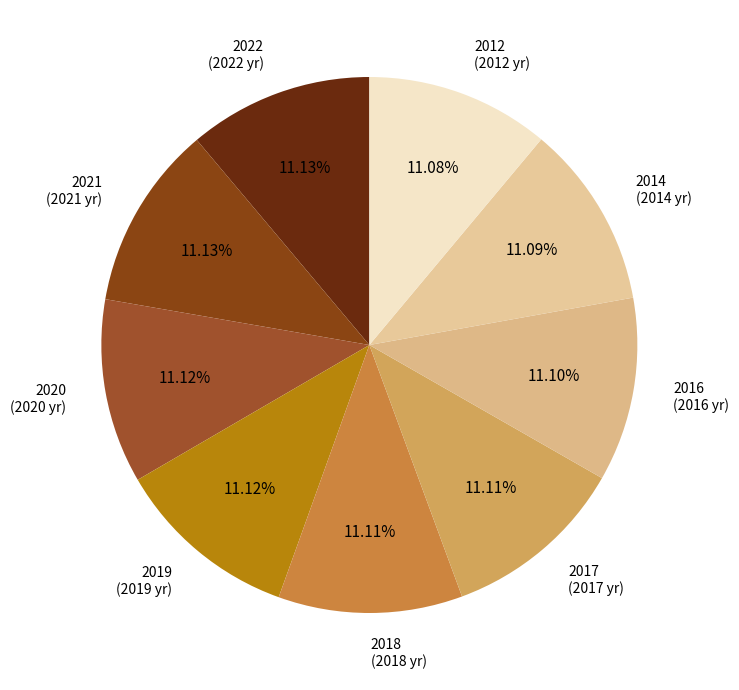

Is there a majority slice in this chart?

No